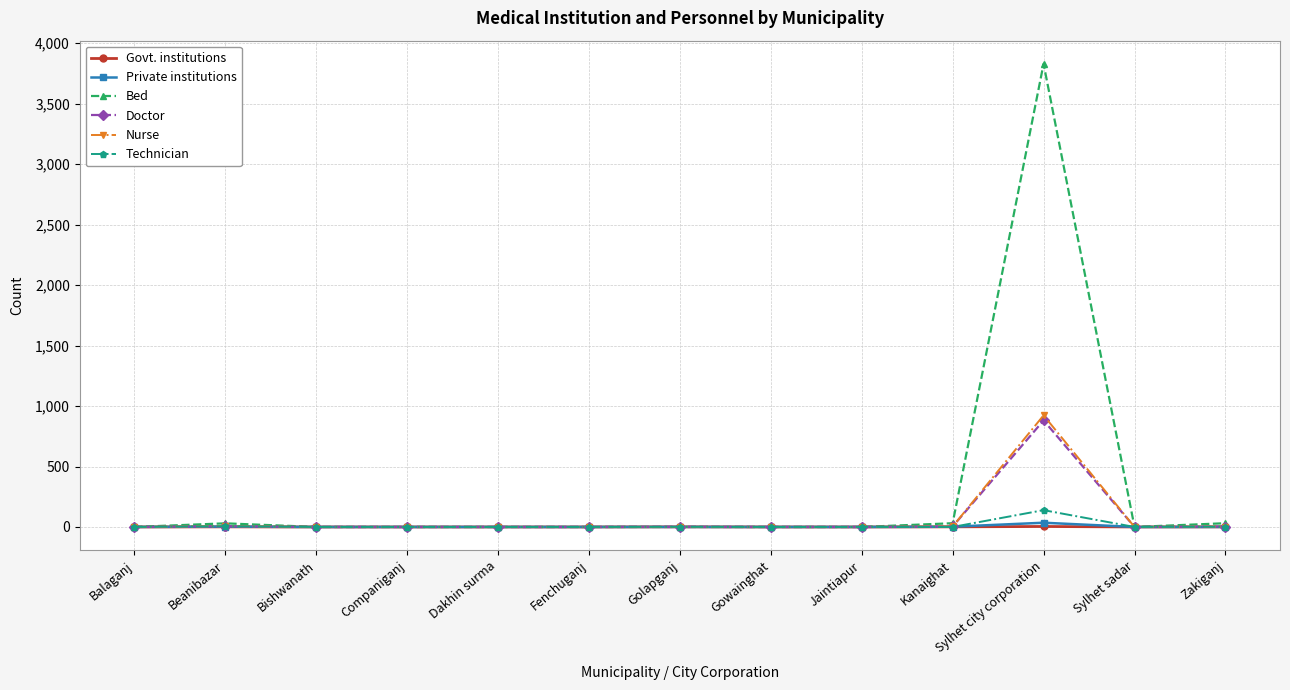

At which label does Doctor reach its peak?

Sylhet city corporation